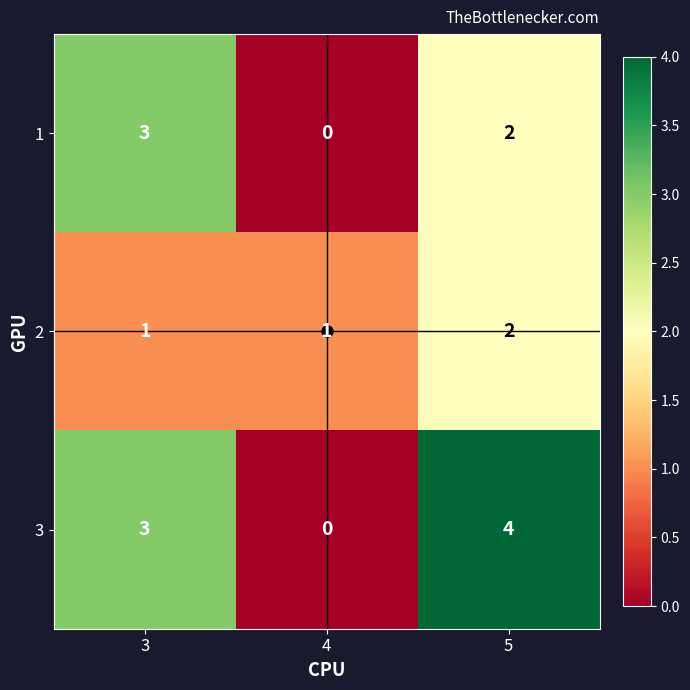

Rank the series by their maximum value, from highest to lowest.

3, 1, 2